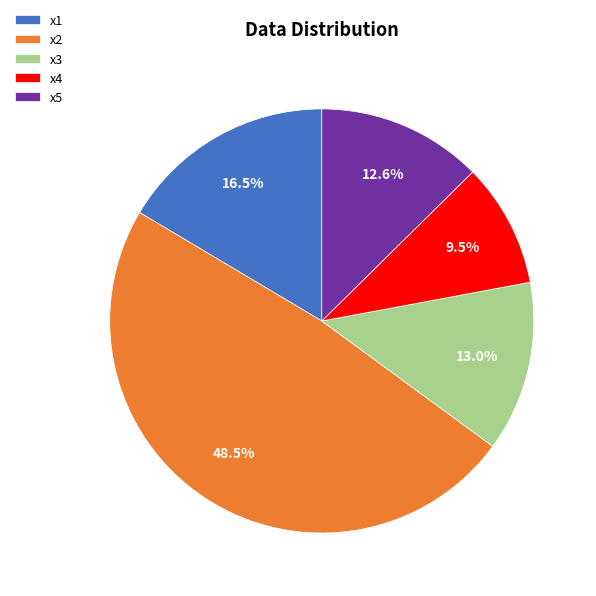

Which has a higher value, x1 or x2?

x2